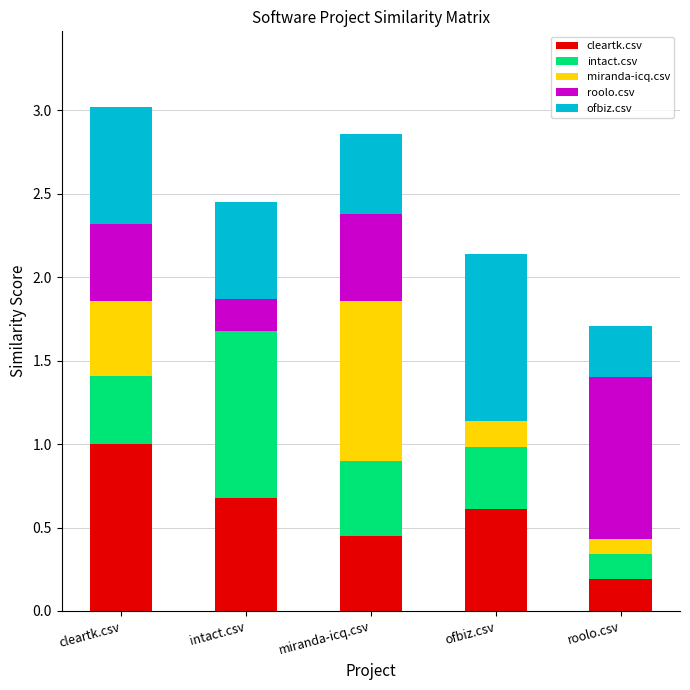

What is the total value across all series at roolo.csv?

1.7